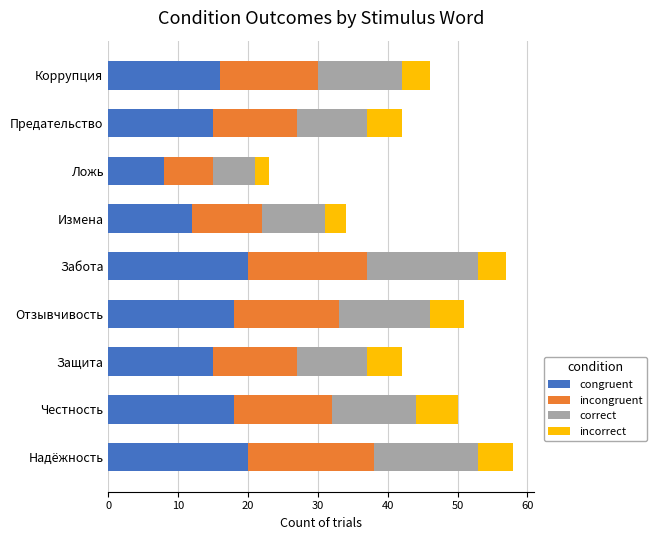

What is the sum of all congruent values?

142